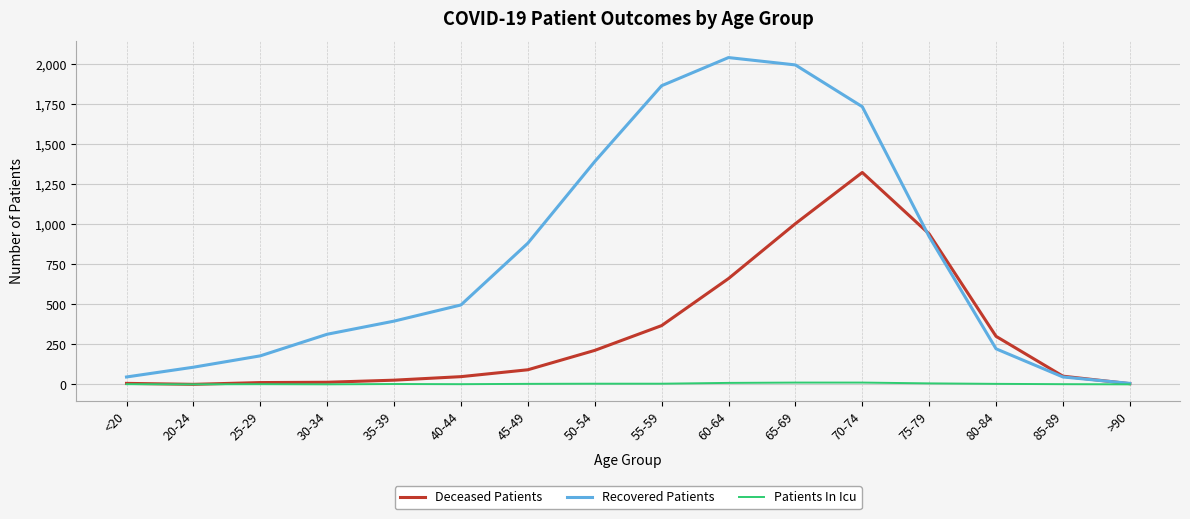

List the series in order of their peak value, lowest first.

Patients In Icu, Deceased Patients, Recovered Patients